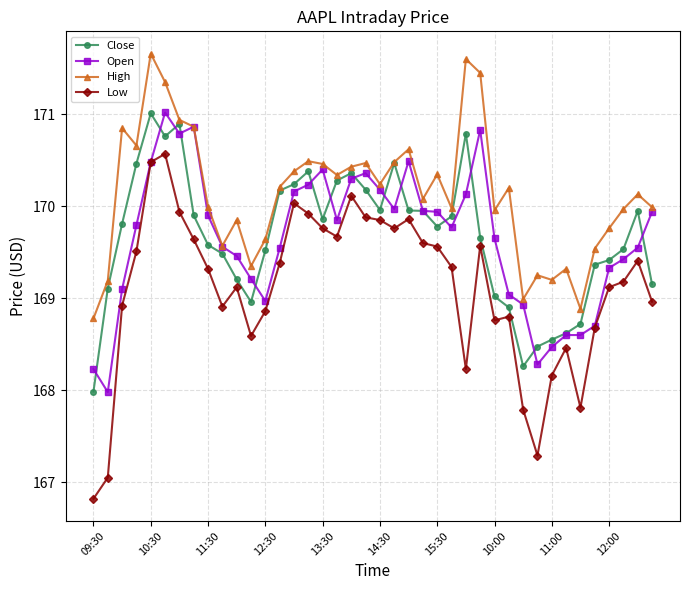

What is the minimum value for Low?

166.8